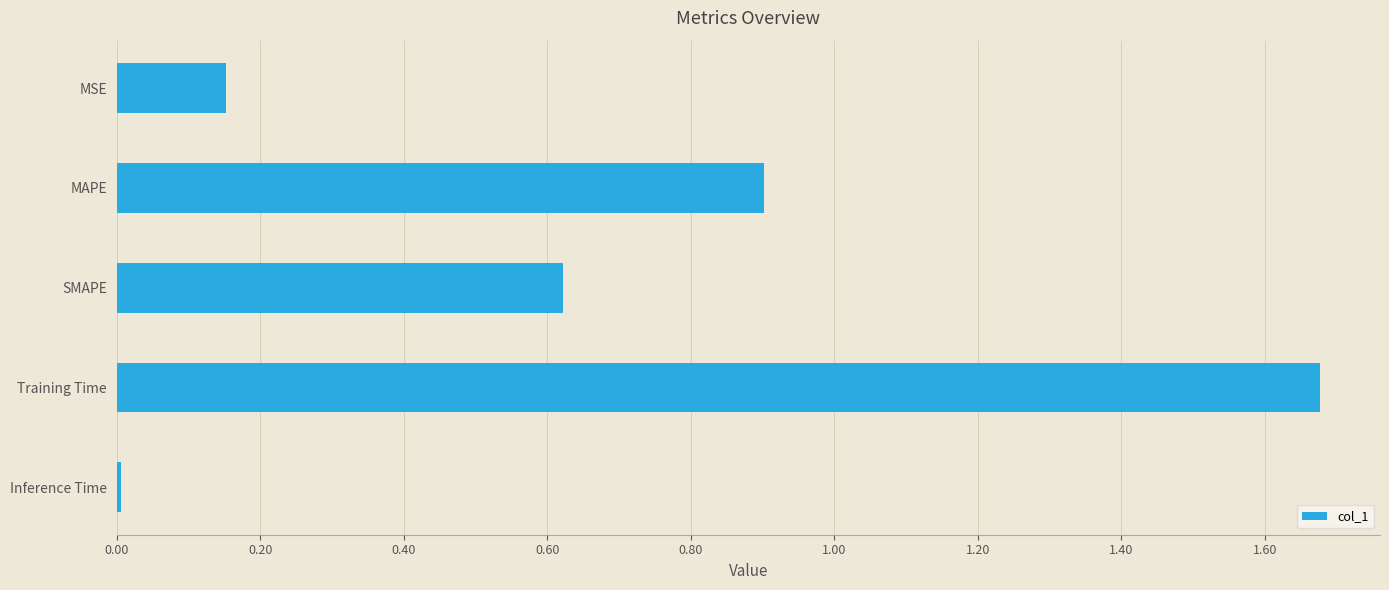

The chart shows a value of 1.0 at SMAPE. True or false?

False